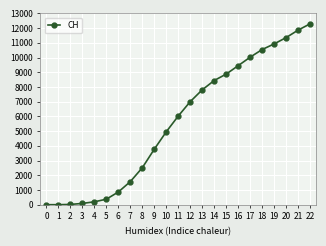

Does the chart display data point markers on the line(s)?

Yes